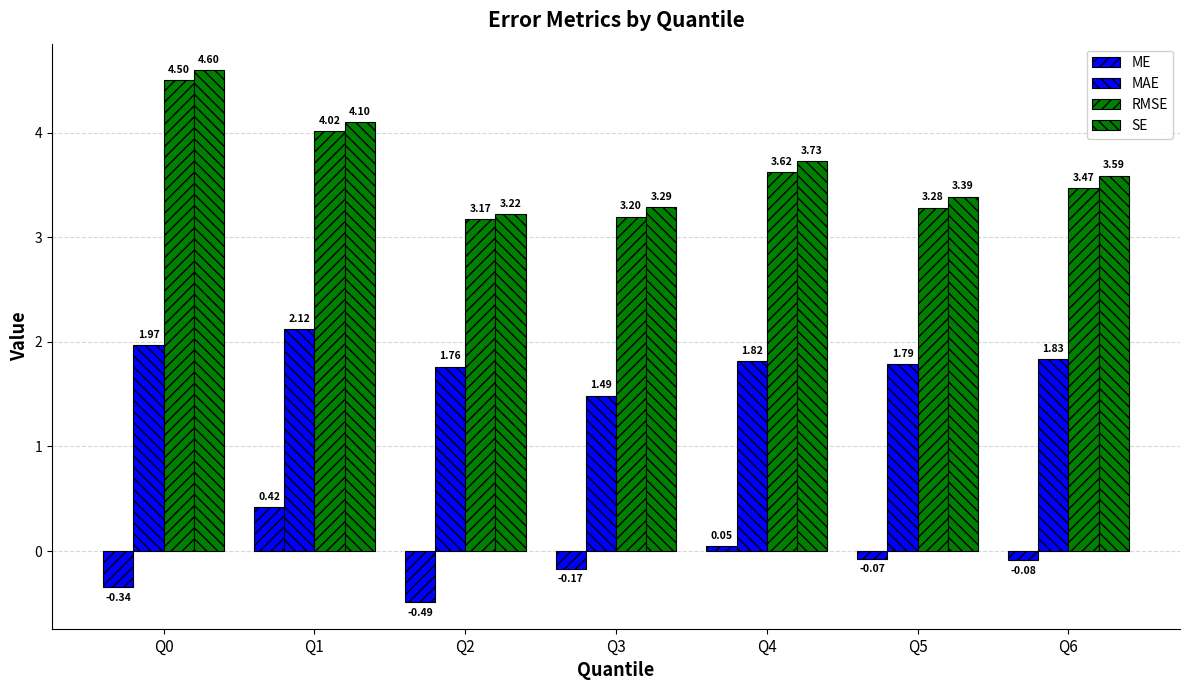

Does the chart contain any negative values?

Yes